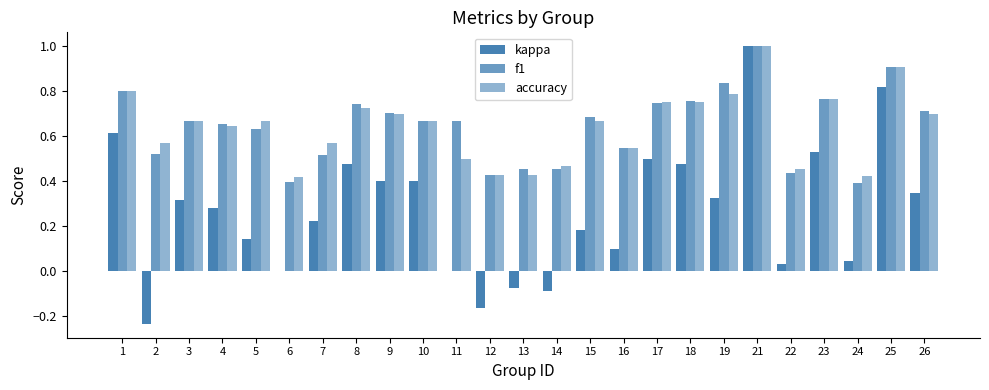

What is the difference between the maximum and second lowest values in the f1 series?

0.6